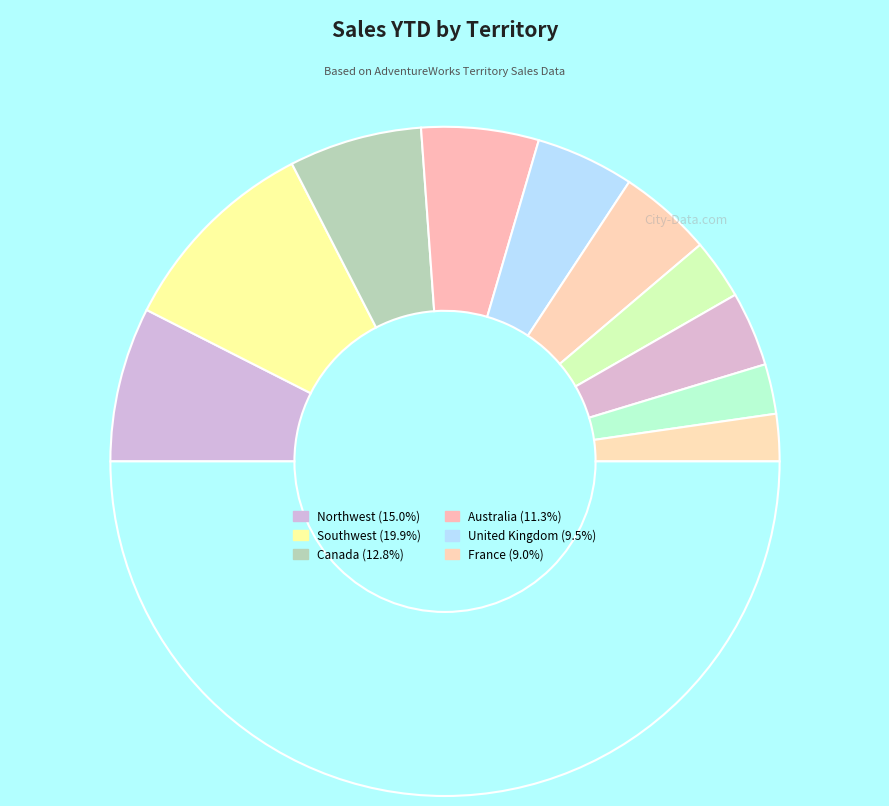

Count the number of slices in the pie.

11